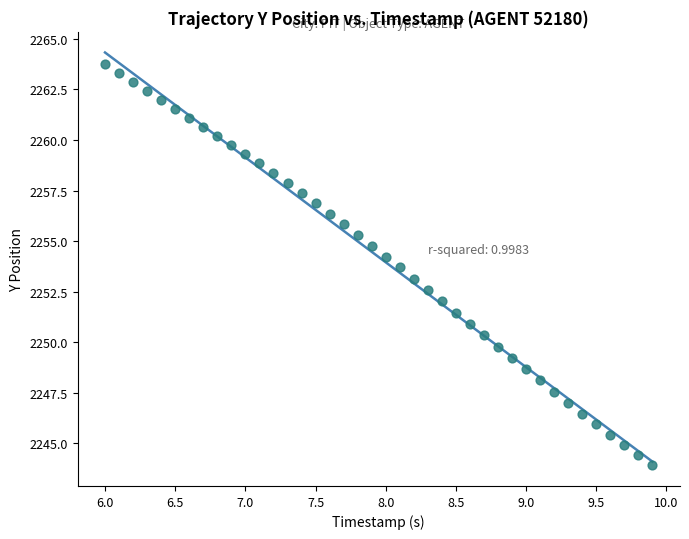

What is the range of X values (max minus min)?

3.9